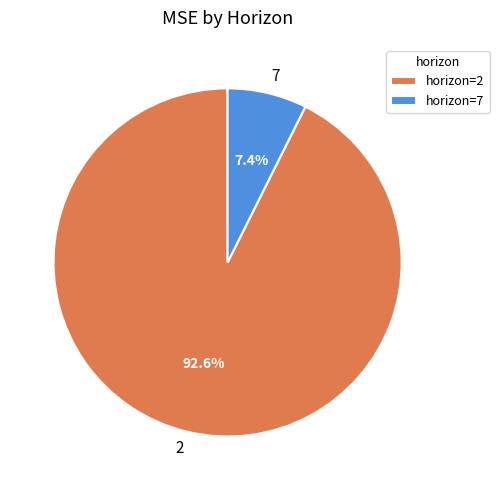

Which slice is the largest?

horizon=2